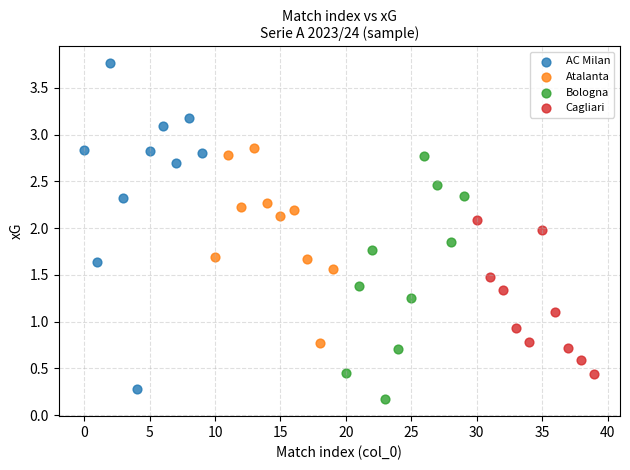

What are all the series names shown in the legend?

AC Milan, Atalanta, Bologna, Cagliari